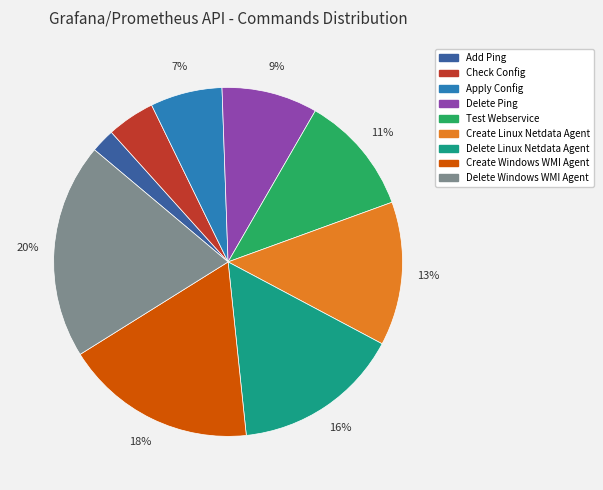

Combined, do Check Config and Create Linux Netdata Agent account for over 50%?

No